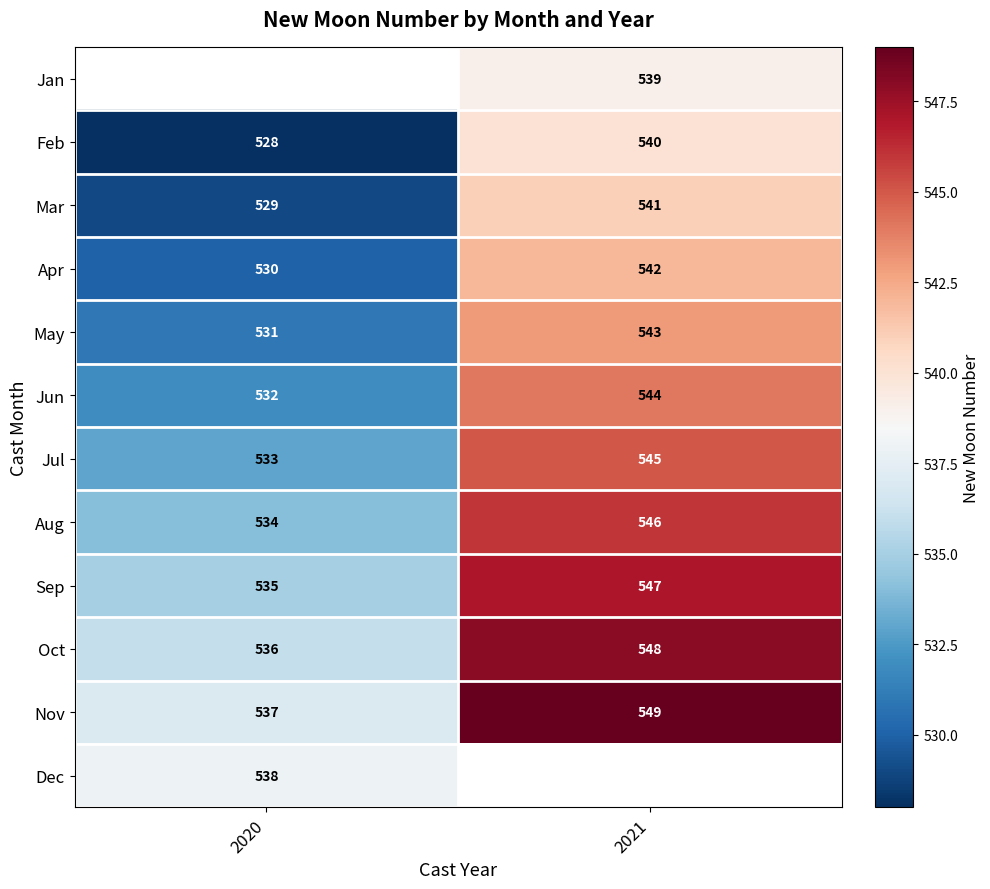

Count the number of data series in this chart.

12